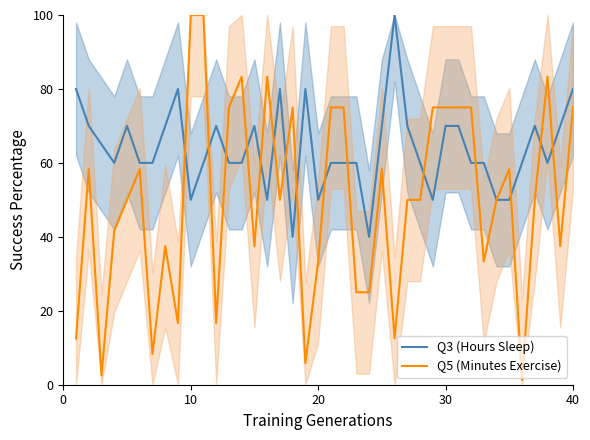

True or false: Q3 (Hours Sleep) and Q5 (Minutes Exercise) cross at least once.

True